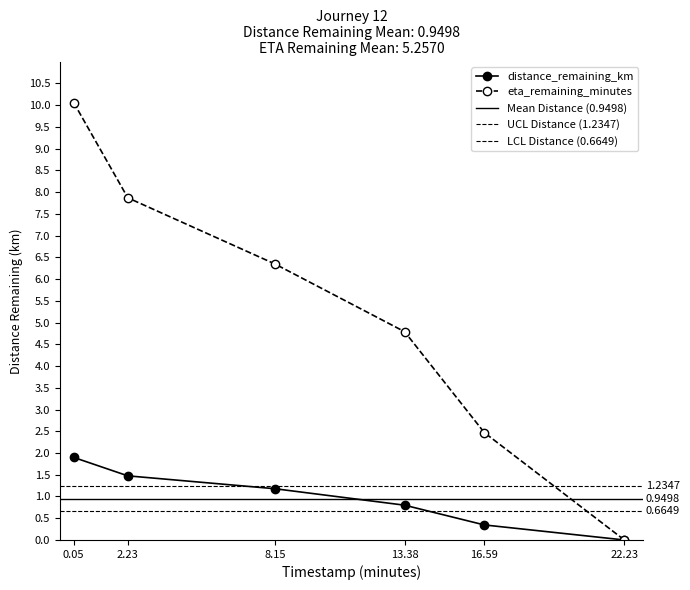

What are all the series names shown in the legend?

distance_remaining_km, eta_remaining_minutes